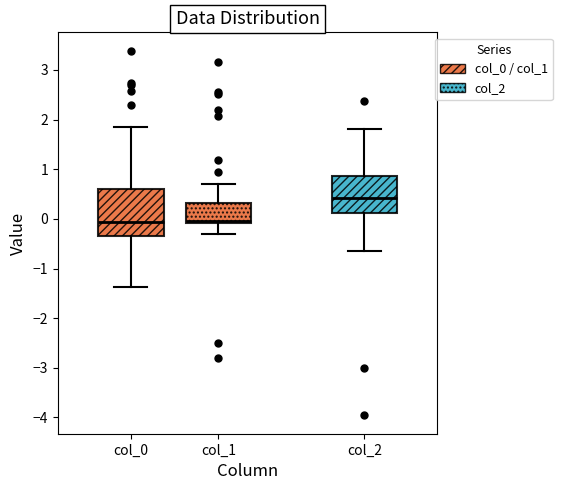

Where does the median line of the box for col_2 sit on the y-axis? The values are not printed on the chart, so give them approximately, as read against the axis.

0.4